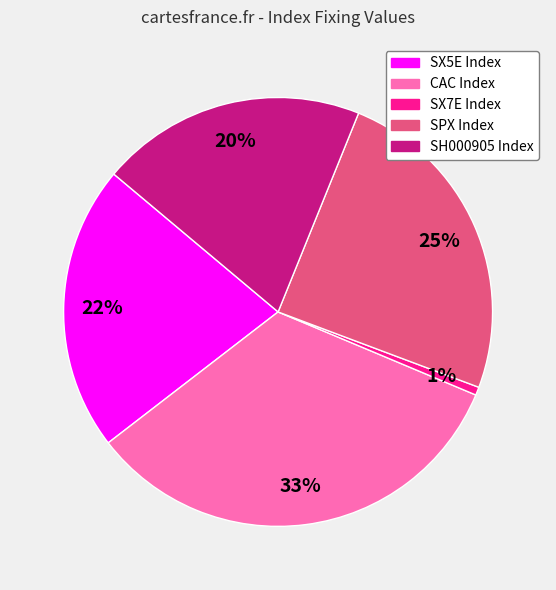

Is it true that SPX Index is 15% of the pie?

False